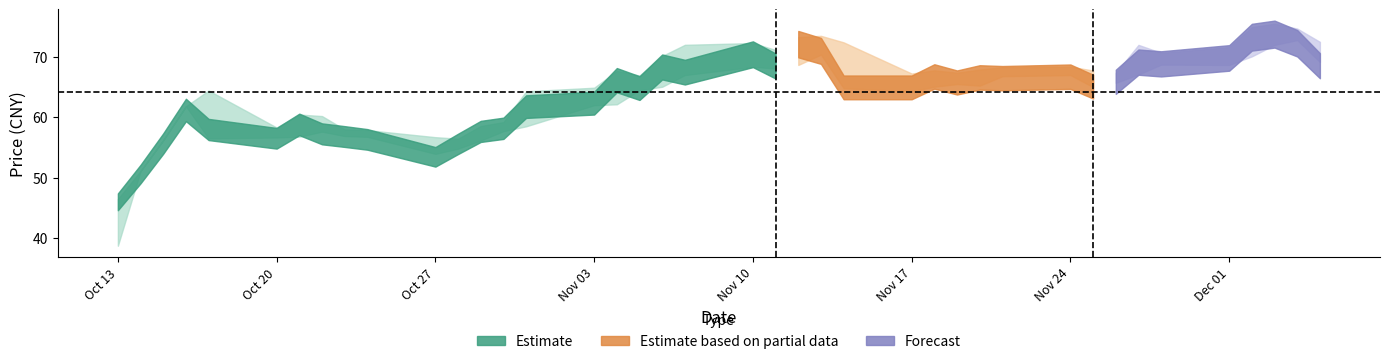

Count the number of data series in this chart.

3